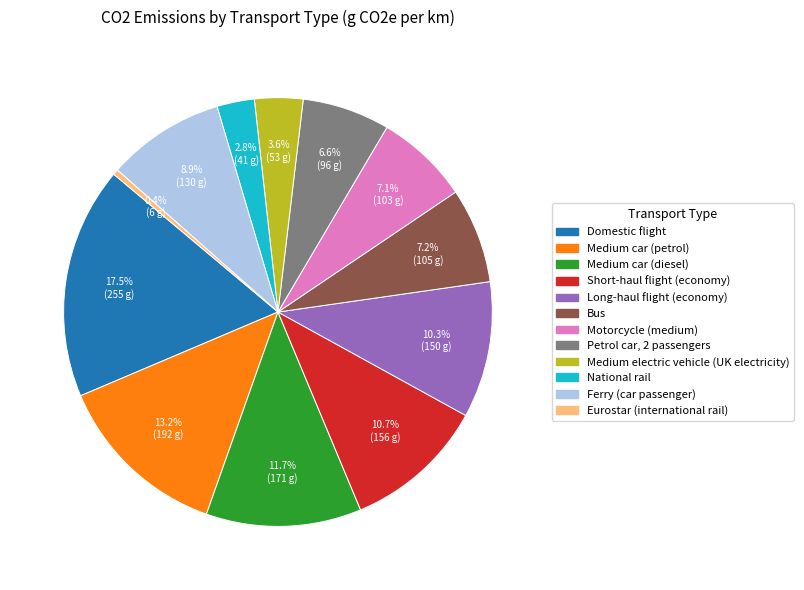

Does Ferry (car passenger) represent more than half of the total?

No